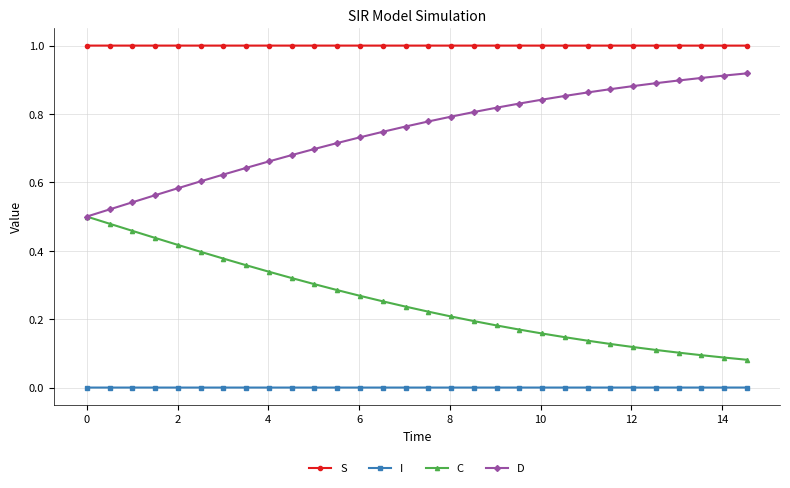

Which series has the largest total across all categories?

S